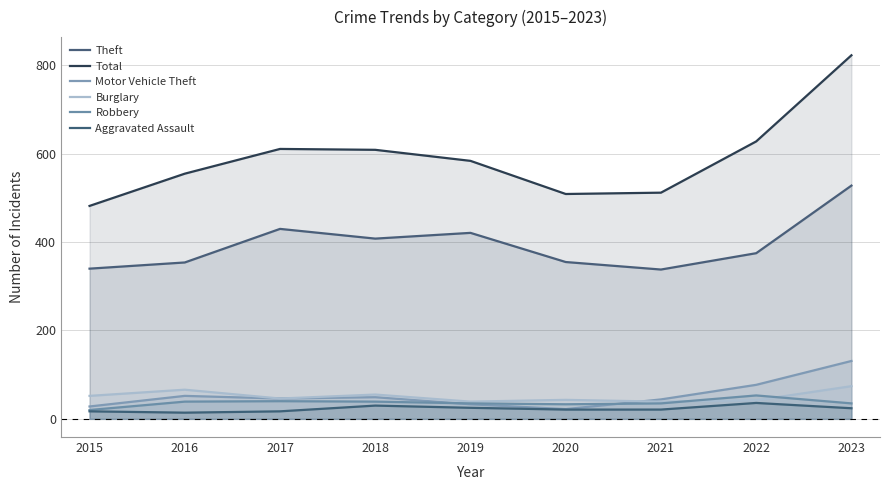

Where is Motor Vehicle Theft nearest to the value 76?

2022